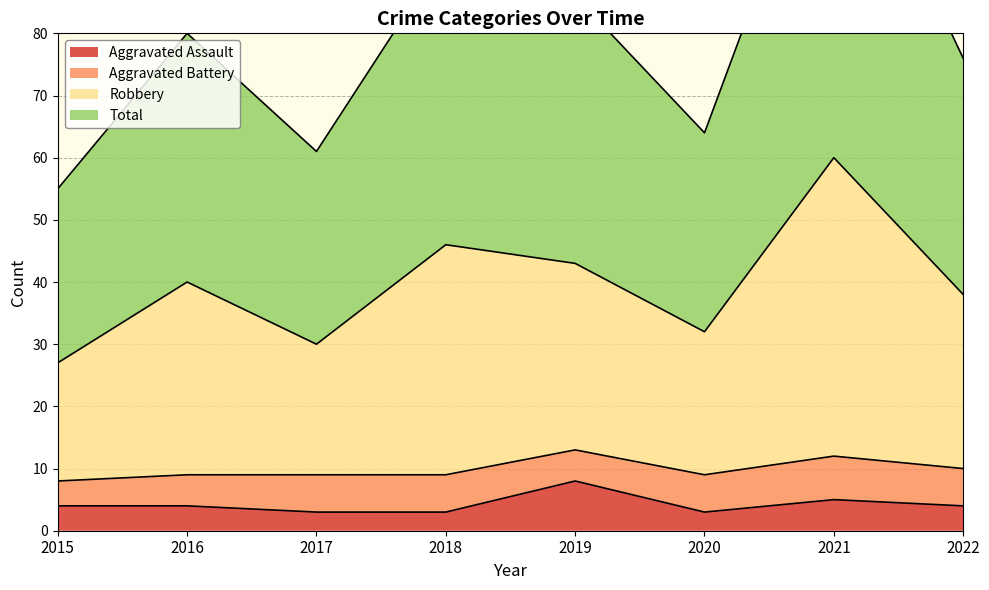

True or false: Aggravated Assault has a value of 4 at 2016.

True